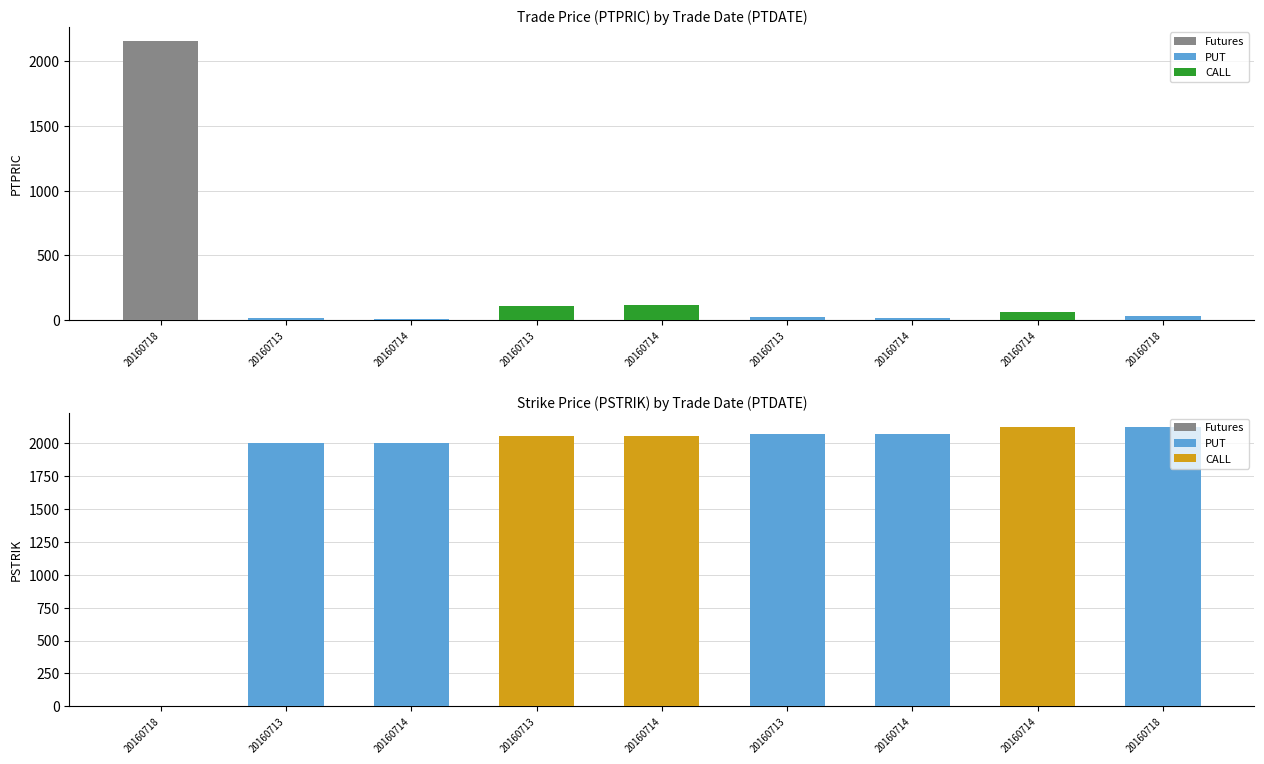

Reading left to right, list all the values displayed in this chart.

PTPRIC: 20160718=2158.0	20160713=13.8	20160714=11.2	20160713=109.0	20160714=120.2	20160713=23.5	20160714=19.0	20160714=64.2	20160718=29.8
PSTRIK: 20160718=0.0	20160713=2000.0	20160714=2000.0	20160713=2055.0	20160714=2055.0	20160713=2070.0	20160714=2070.0	20160714=2125.0	20160718=2125.0